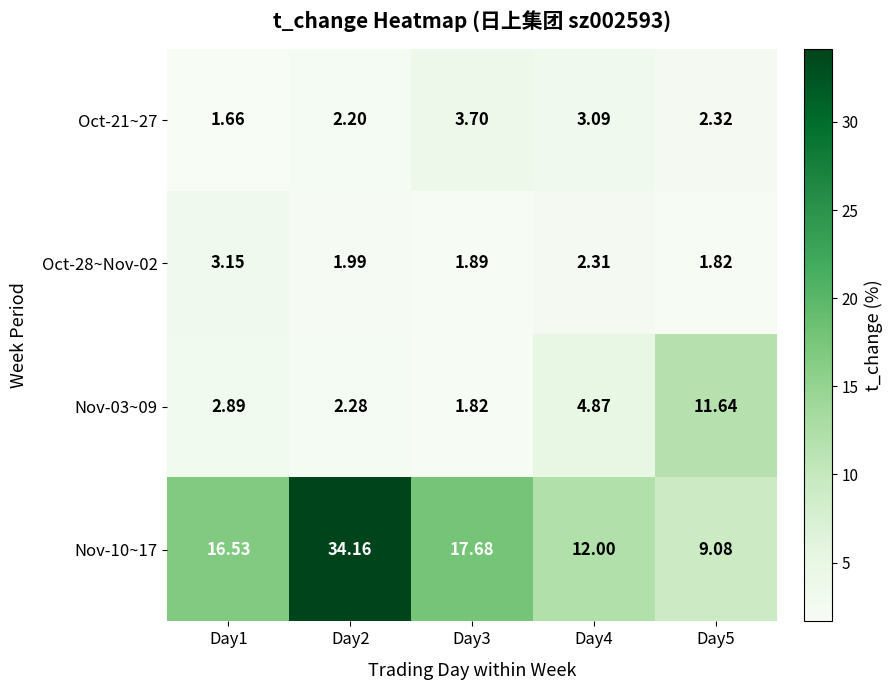

At how many categories does at least one series exceed 23?

1